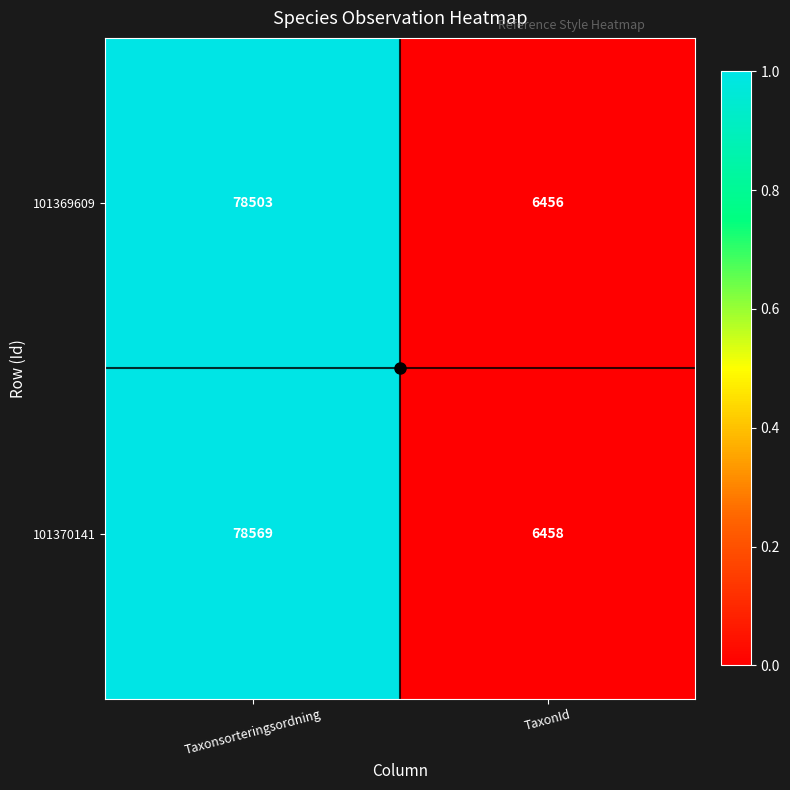

At which category is the sum across all series the highest?

Taxonsorteringsordning